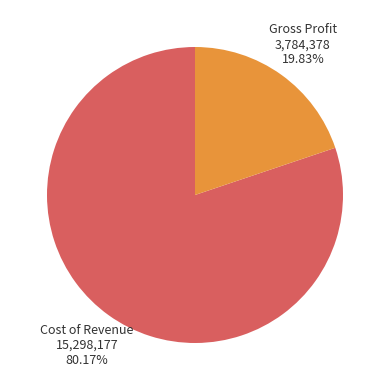

Which slice is the smallest?

Gross Profit